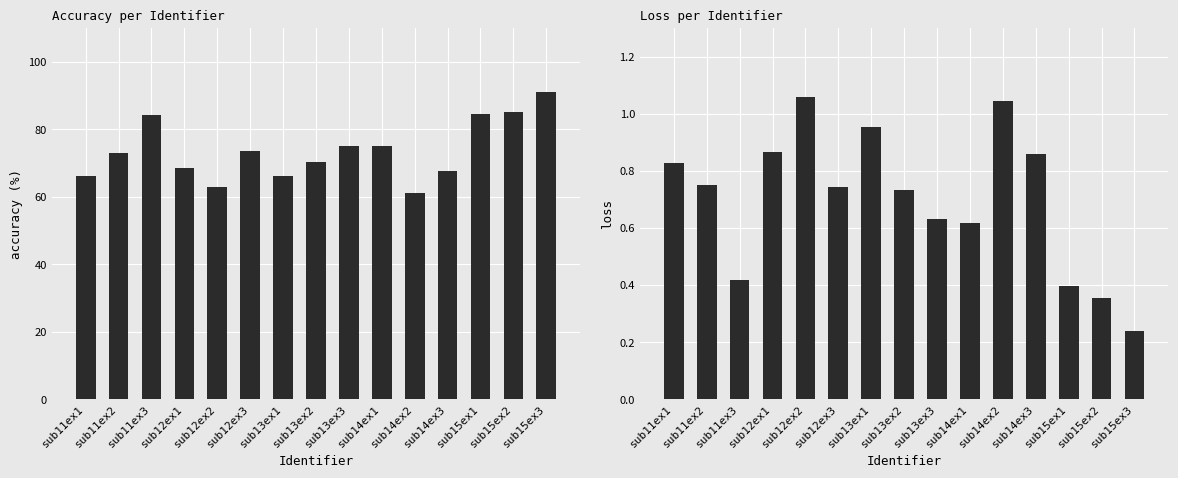

Rank the categories by accuracy value from highest to lowest.

sub15ex3, sub15ex2, sub15ex1, sub11ex3, sub13ex3, sub14ex1, sub12ex3, sub11ex2, sub13ex2, sub12ex1, sub14ex3, sub13ex1, sub11ex1, sub12ex2, sub14ex2